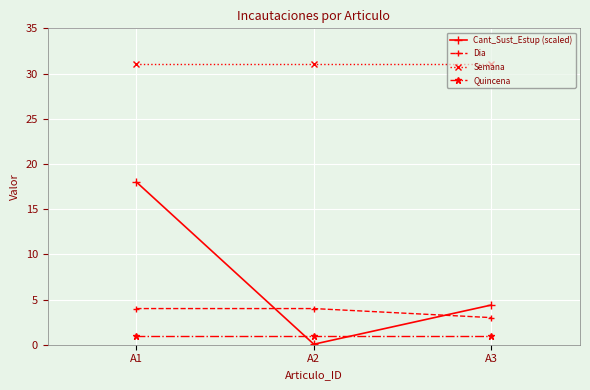

Is the value of Cant_Sust_Estup (scaled) at A3 greater than the value of Quincena at A3?

Yes